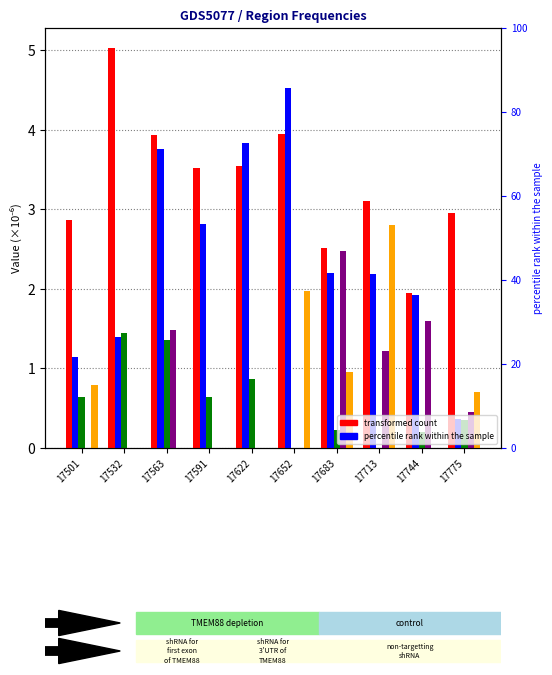

At 17775, list the series in order from largest to smallest.

Moscow, Krasnoyarsk Krai, Novosibirsk Oblast, Moscow Oblast, Saint Petersburg